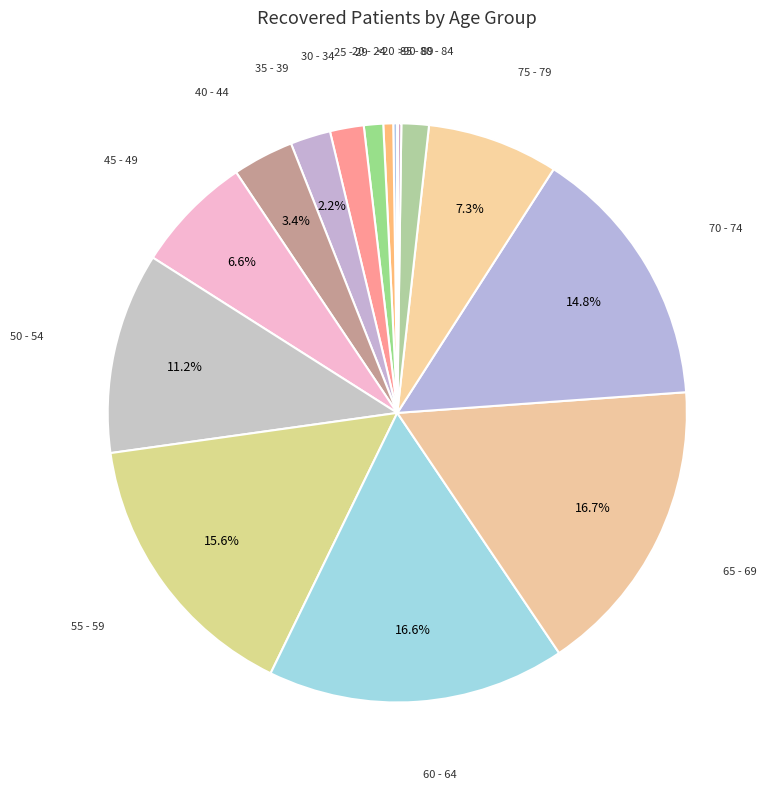

What is the largest slice in the pie chart?

65 - 69